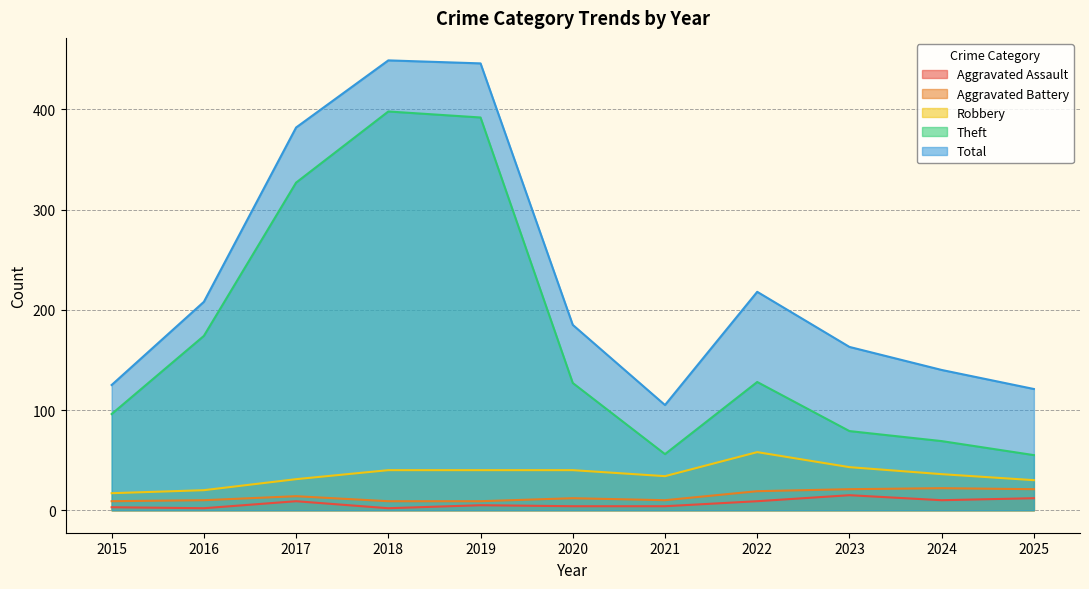

Does the chart display data point markers on the line(s)?

No